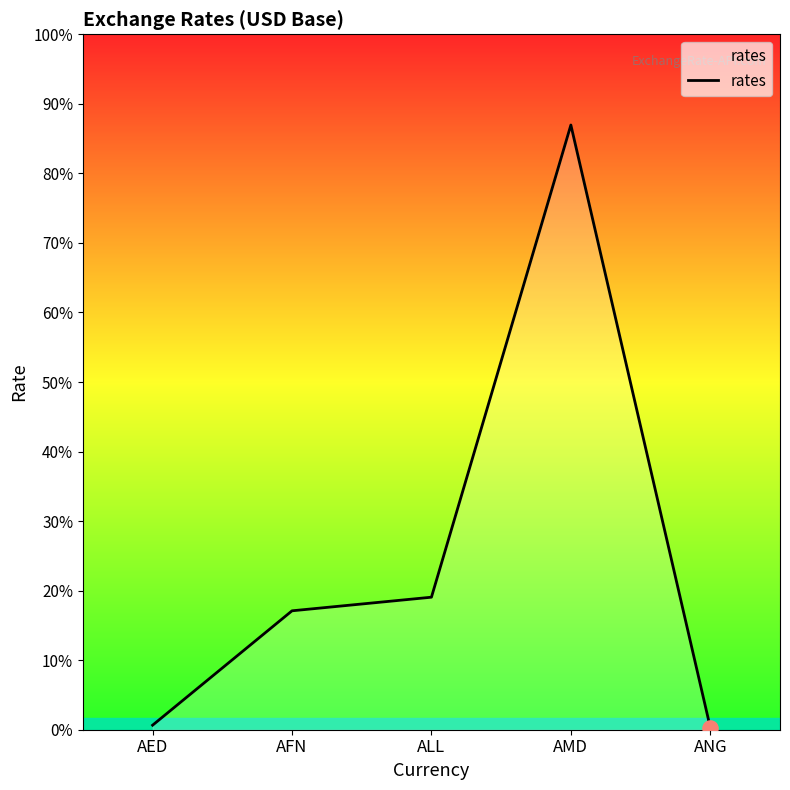

Between ANG and AFN, which is larger?

AFN